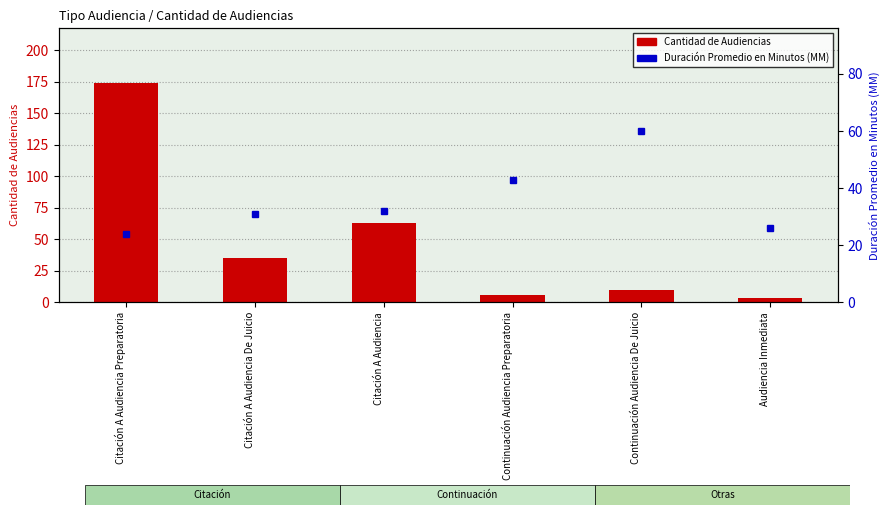

What are all the series names shown in the legend?

Cantidad de Audiencias, Duración Promedio en Minutos (MM)